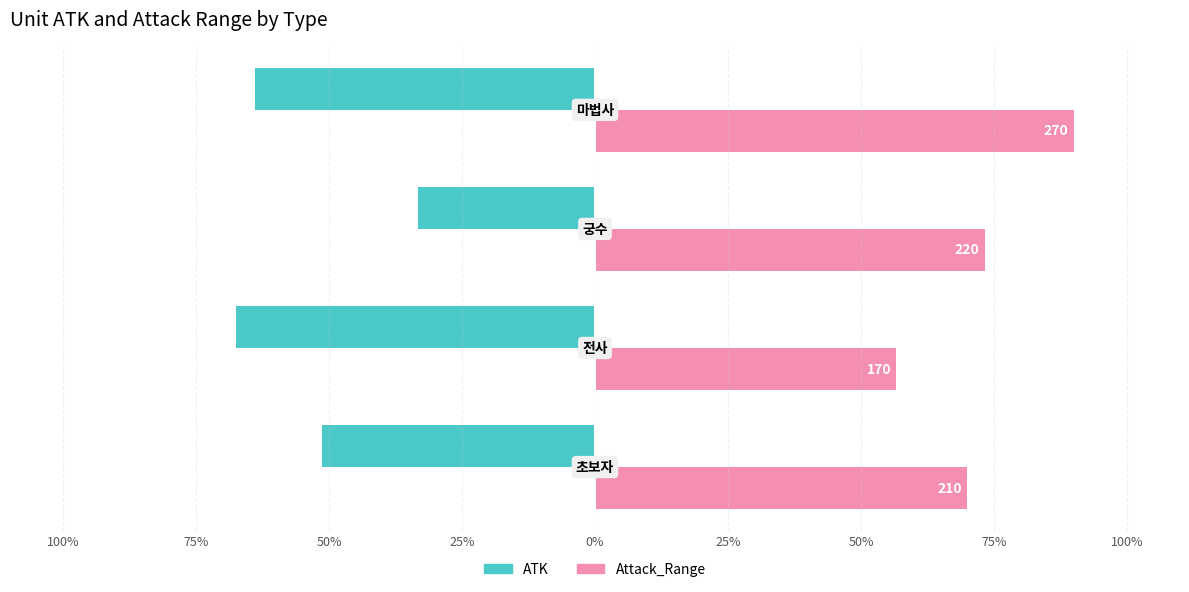

What is the sum of all ATK values?

-216.1